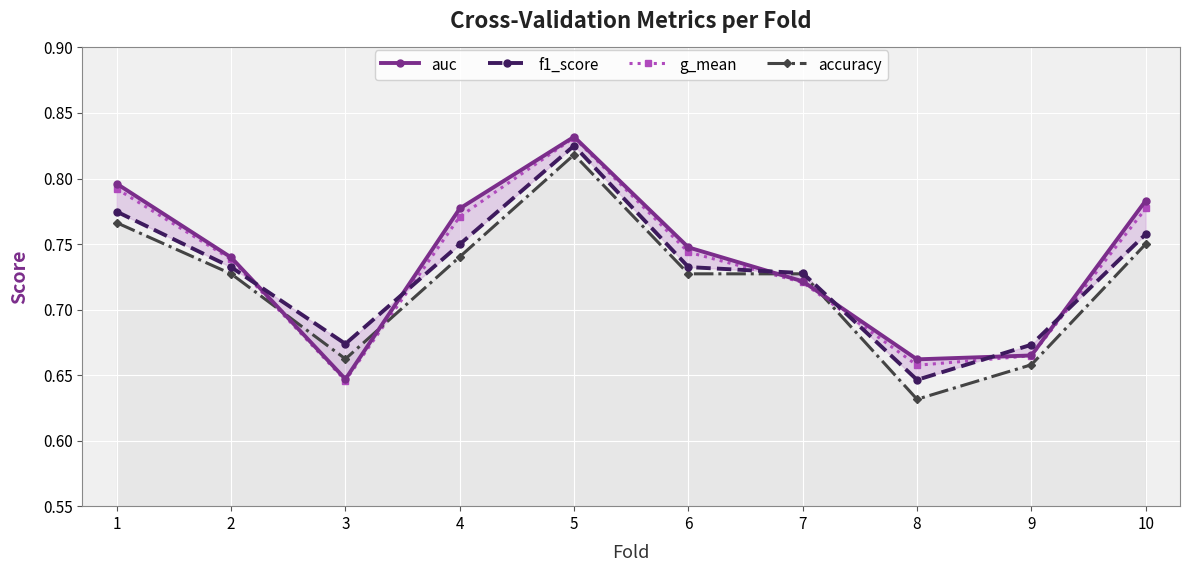

After their last crossing, which series has the higher values: auc or f1_score?

auc